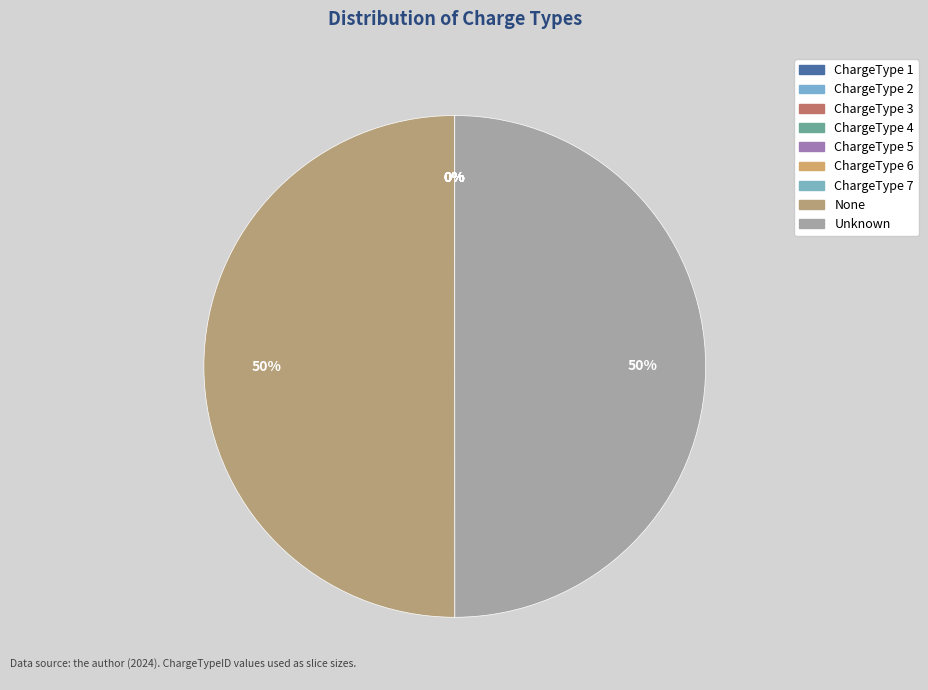

Count the number of slices in the pie.

9